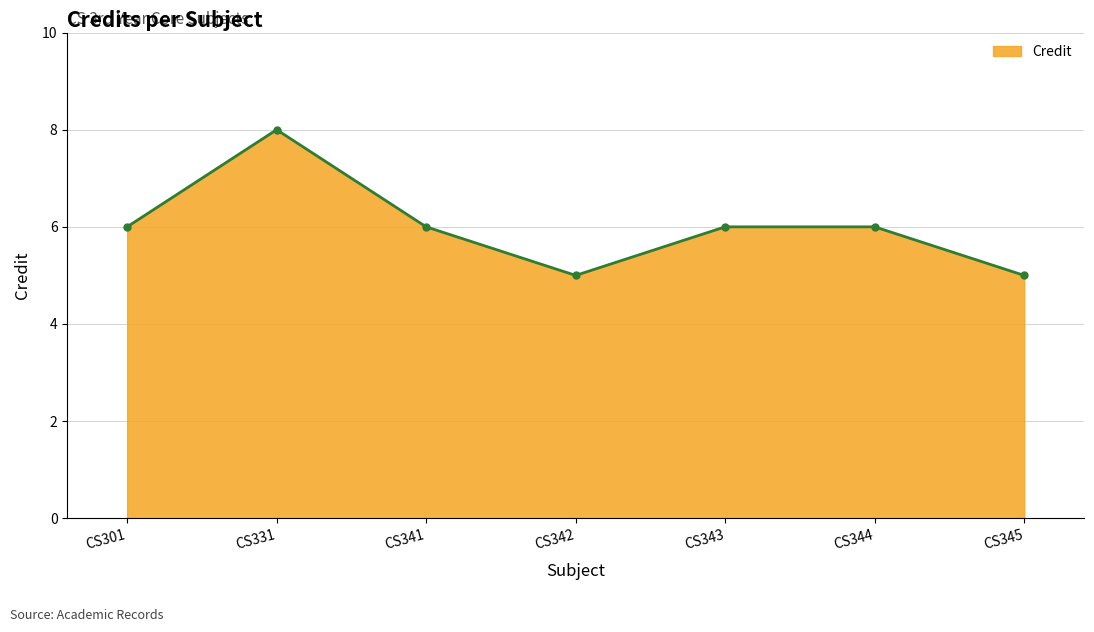

What is the maximum value shown in the chart?

8